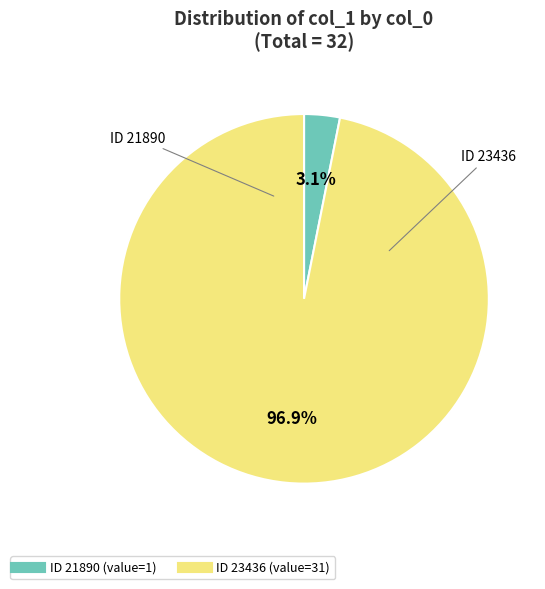

How many segments does this pie chart have?

2